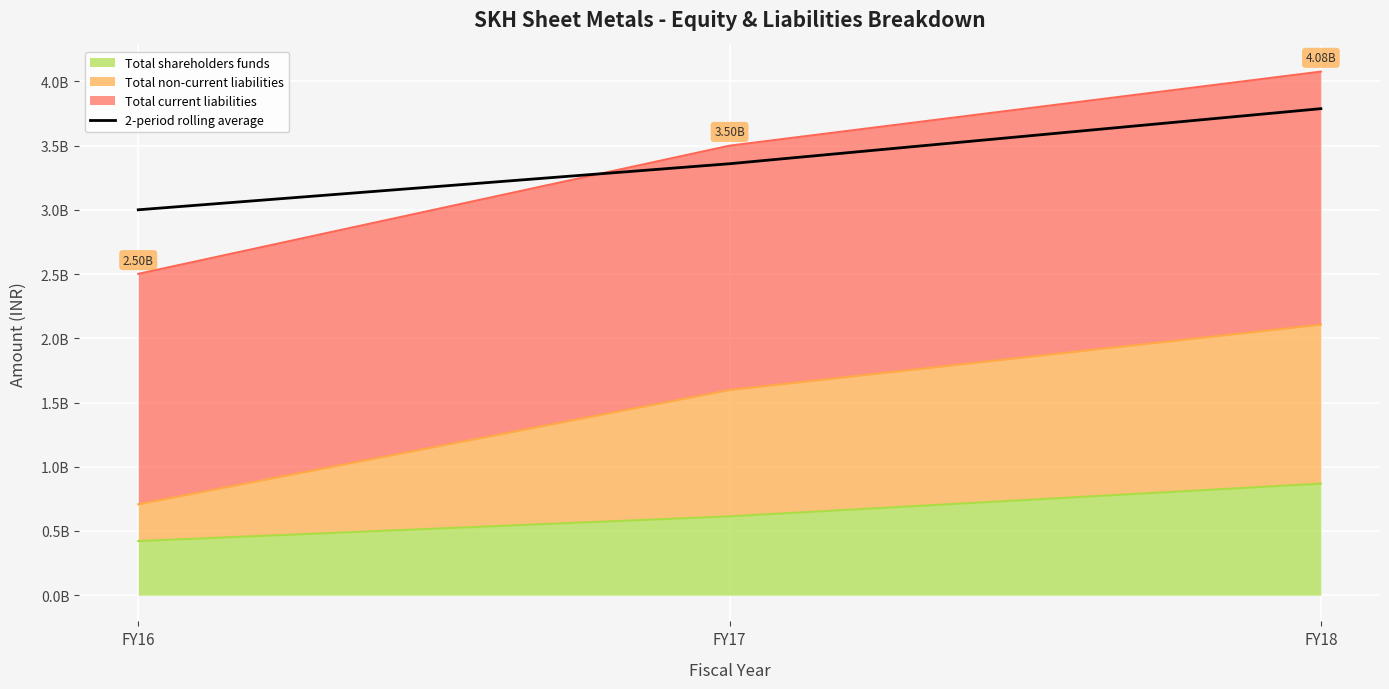

At which category does the chart reach its minimum across all series?

FY16